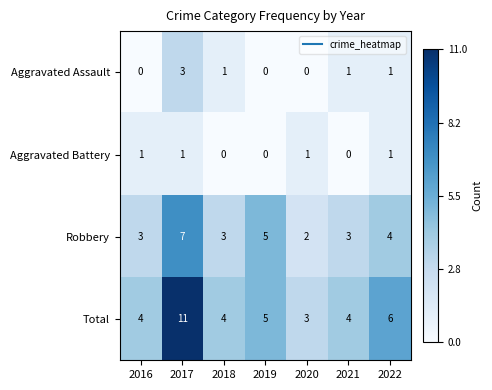

The Robbery series shows 3 at 2018. True or false?

True